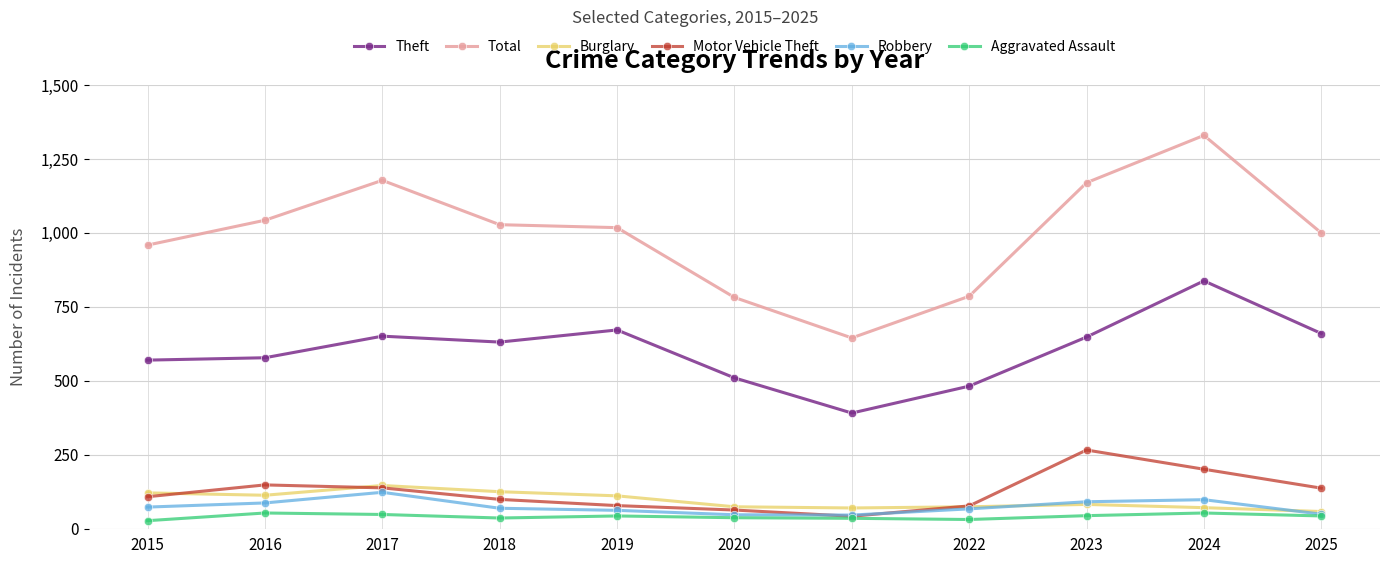

How many values in the Robbery series are below 69?

5